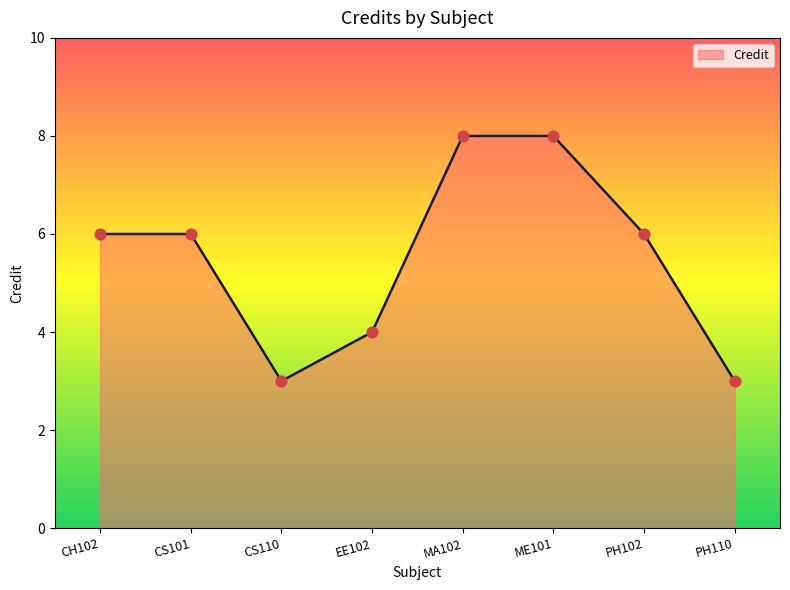

Between PH110 and CS101, which is larger?

CS101